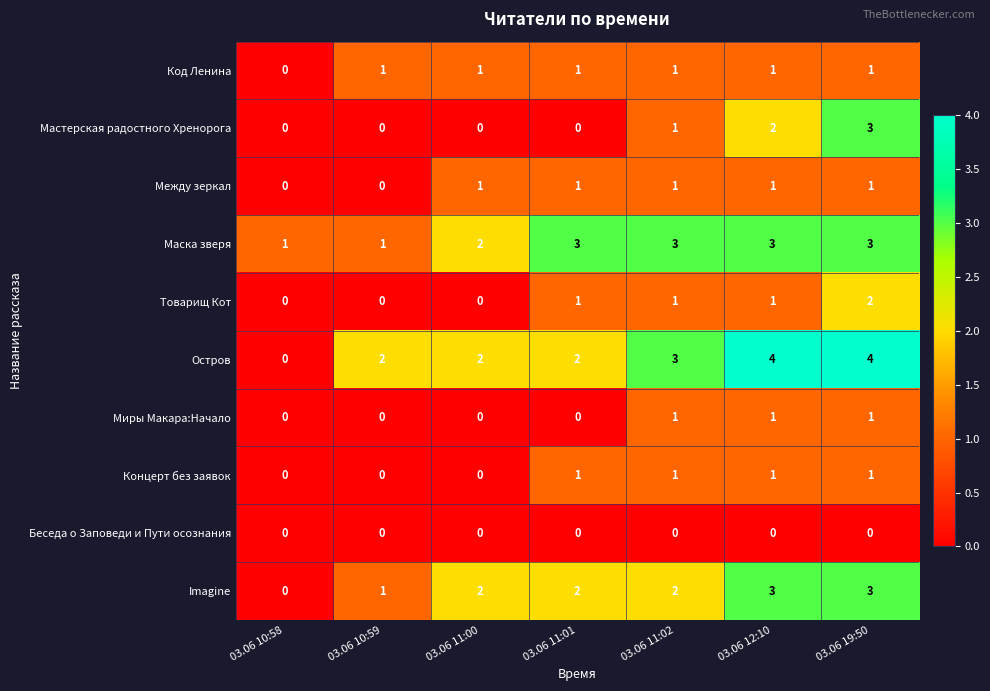

How many data points does each series have?

7